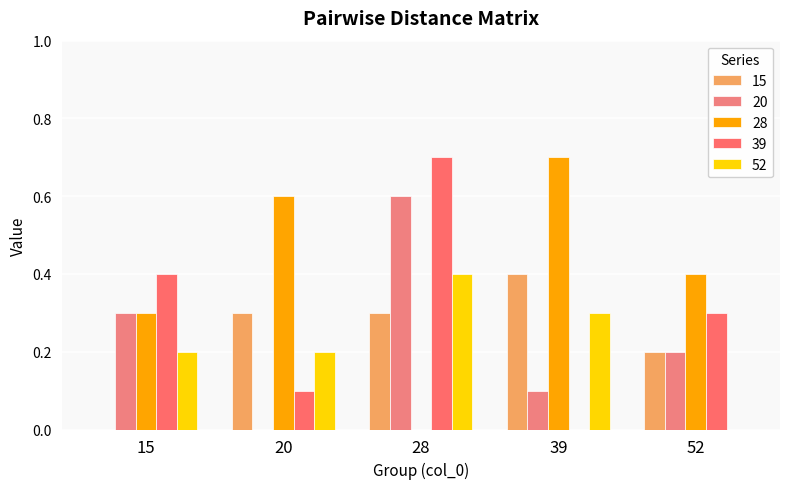

What is the sum of the 52 values at 28 and 20?

0.6